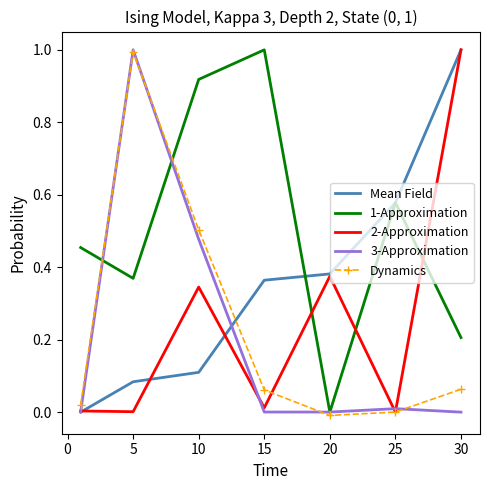

True or false: 1-Approximation and 3-Approximation intersect in this chart.

True